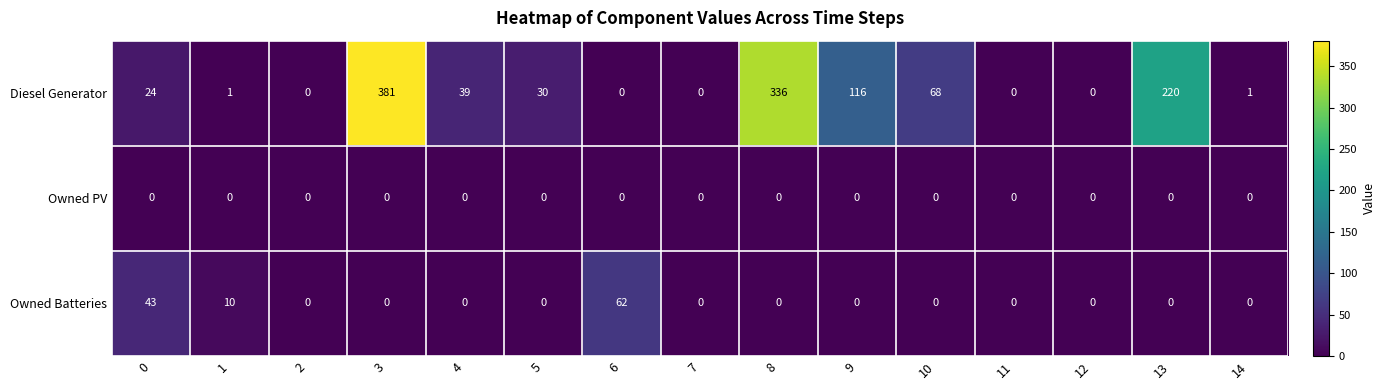

What is the total value across all series at 3?

381